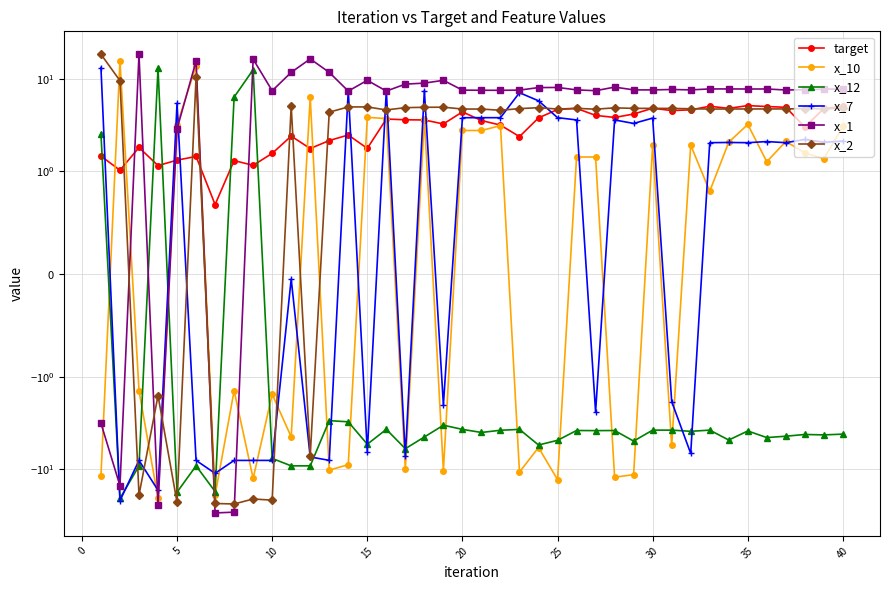

Reading left to right, list all the values displayed in this chart.

target: 1.5	1.0	1.8	1.1	1.3	1.4	0.7	1.3	1.2	1.6	2.4	1.8	2.1	2.5	1.8	3.7	3.6	3.6	3.2	4.4	3.5	3.1	2.4	3.8	4.6	4.8	4.0	3.8	4.1	4.8	4.5	4.6	5.0	4.8	5.1	5.0	4.9	3.0	4.8	5.0
x_10: -11.9	15.7	-1.4	-20.6	3.2	13.7	-19.1	-1.4	-12.6	-1.6	-4.5	6.3	-10.2	-8.9	3.8	3.7	-9.9	3.7	-10.3	2.8	2.8	3.1	-10.7	-5.8	-13.0	1.4	1.4	-12.2	-11.5	1.9	-5.5	1.9	0.8	2.1	3.2	1.3	2.1	1.6	1.4	3.0
x_12: 2.5	-20.7	-9.2	13.0	-17.7	-9.2	-17.4	6.3	12.5	-7.7	-9.2	-9.2	-3.0	-3.1	-5.4	-3.7	-6.0	-4.5	-3.4	-3.7	-4.0	-3.8	-3.7	-5.5	-4.9	-3.8	-3.8	-3.8	-5.0	-3.8	-3.8	-3.9	-3.8	-4.8	-3.9	-4.6	-4.4	-4.2	-4.3	-4.2
x_7: 13.2	-21.9	-8.0	-16.9	5.4	-8.0	-11.1	-8.0	-8.0	-8.0	-0.1	-7.4	-8.0	7.4	-6.5	7.4	-7.2	7.4	-2.0	3.8	3.8	3.8	7.0	5.8	3.8	3.6	-2.4	3.6	3.3	3.7	-1.9	-6.8	2.0	2.0	2.0	2.1	2.0	2.2	2.1	2.1
x_1: -3.2	-15.1	18.4	-24.3	2.9	15.5	-29.7	-29.2	16.3	7.4	11.7	16.4	11.7	7.3	9.6	7.3	8.7	8.9	9.6	7.5	7.5	7.5	7.5	8.0	8.0	7.6	7.4	8.1	7.6	7.6	7.6	7.6	7.7	7.7	7.7	7.7	7.5	7.6	7.7	7.7
x_2: 18.4	9.5	-19.0	-1.6	-22.9	10.4	-23.5	-23.8	-21.0	-21.6	5.1	-7.2	4.3	4.9	4.9	4.6	4.9	4.9	4.9	4.7	4.7	4.6	4.7	4.9	4.7	4.8	4.7	4.8	4.8	4.8	4.8	4.7	4.7	4.7	4.7	4.7	4.7	4.7	4.7	4.8